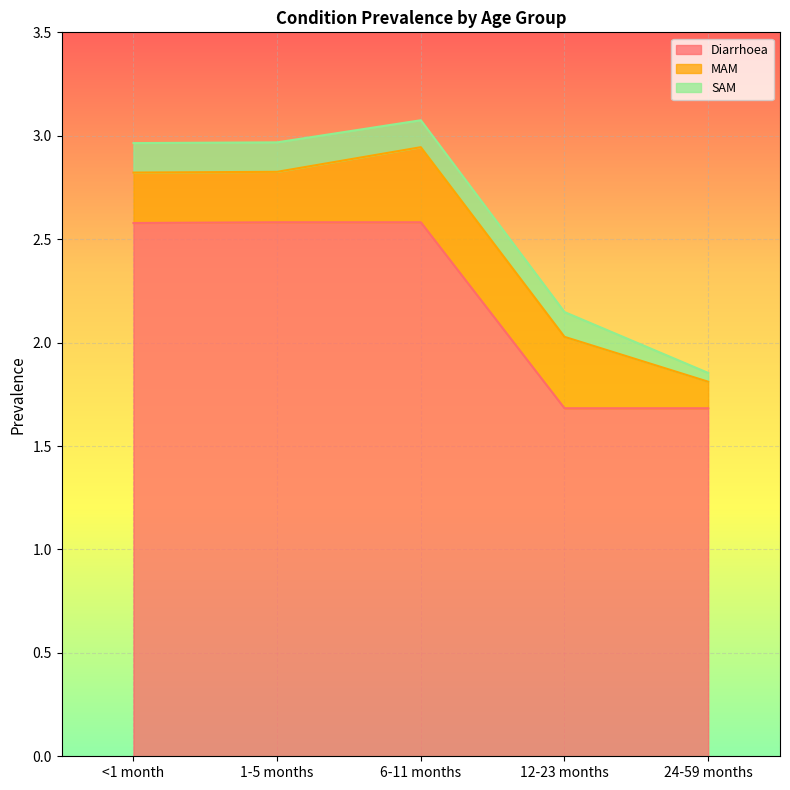

True or false: MAM and Diarrhoea cross at least once.

False